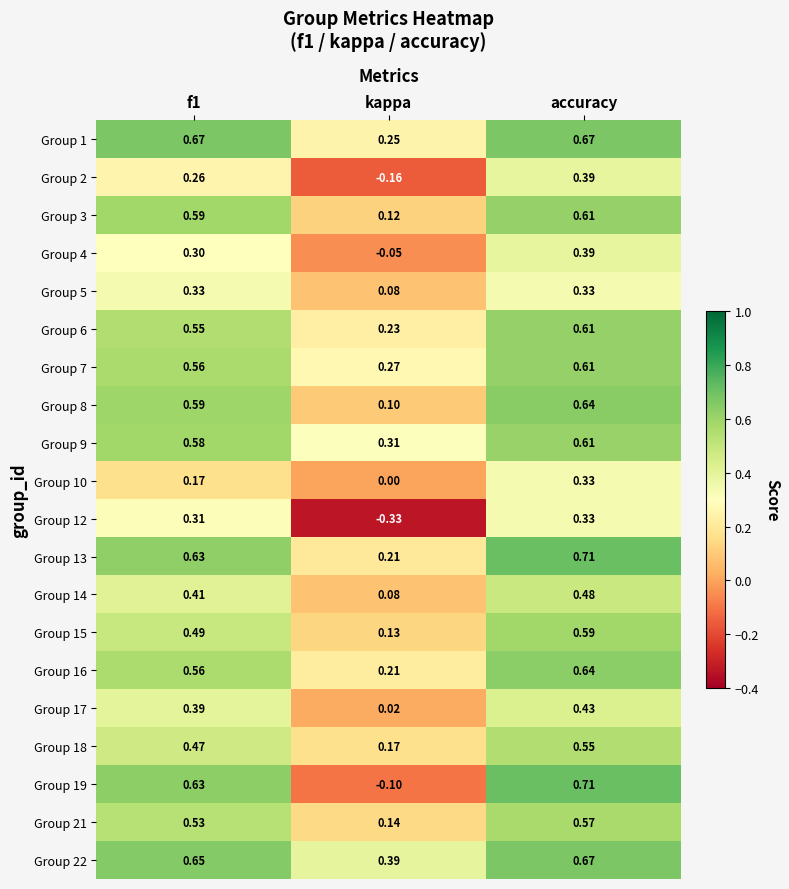

Which category has the highest value in the Group 17 series?

accuracy